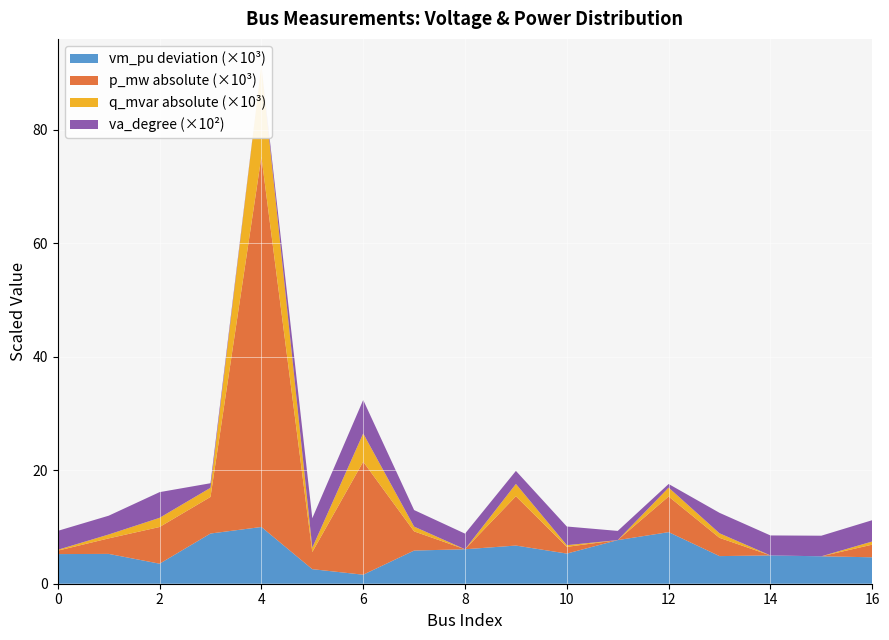

Reading right to left, what are all the values shown in this chart?

vm_pu: 1.0	1.0	1.0	1.0	1.0	1.0	1.0	1.0	1.0	1.0	1.0	1.0	1.0	1.0	1.0	1.0	1.0	1.0
p_mw: 0.0	0.0	0.0	0.0	0.0	0.0	0.0	0.0	0.0	0.0	0.0	0.0	0.0	-0.1	0.0	0.0	0.0	0.0
q_mvar: 0.0	0.0	0.0	0.0	0.0	0.0	0.0	0.0	0.0	0.0	0.0	0.0	0.0	-0.0	0.0	0.0	0.0	0.0
va_degree: 150.0	-0.0	-0.0	-0.0	-0.0	-0.0	-0.0	-0.0	-0.0	-0.0	-0.0	-0.1	-0.1	0.0	-0.0	-0.0	-0.0	-0.0
abs_va: 150.0	0.0	0.0	0.0	0.0	0.0	0.0	0.0	0.0	0.0	0.0	0.1	0.1	0.0	0.0	0.0	0.0	0.0